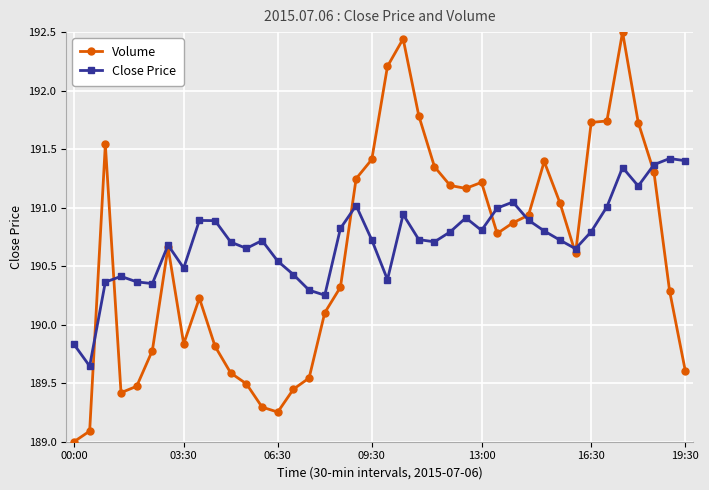

What are all the series names shown in the legend?

Volume, Close Price